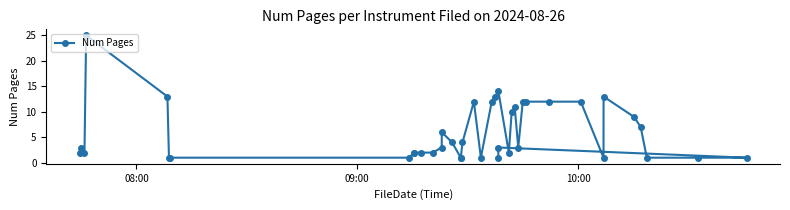

What is the difference between the second highest and second lowest values?

13